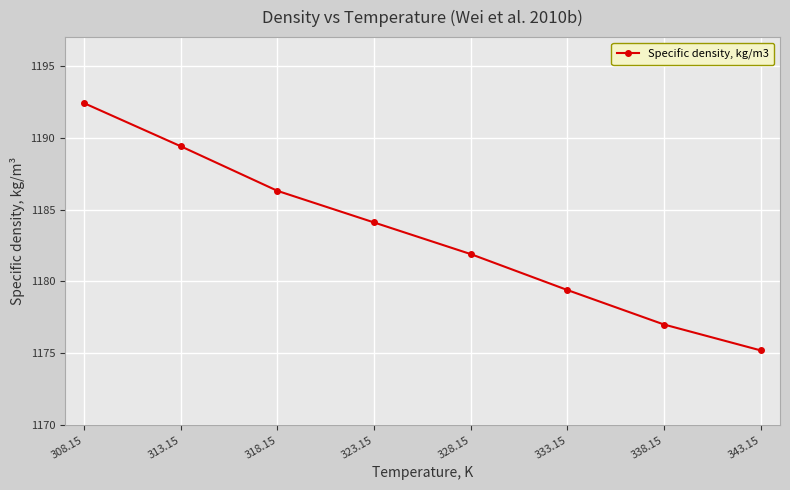

Rank the categories by value from highest to lowest.

308.15, 313.15, 318.15, 323.15, 328.15, 333.15, 338.15, 343.15